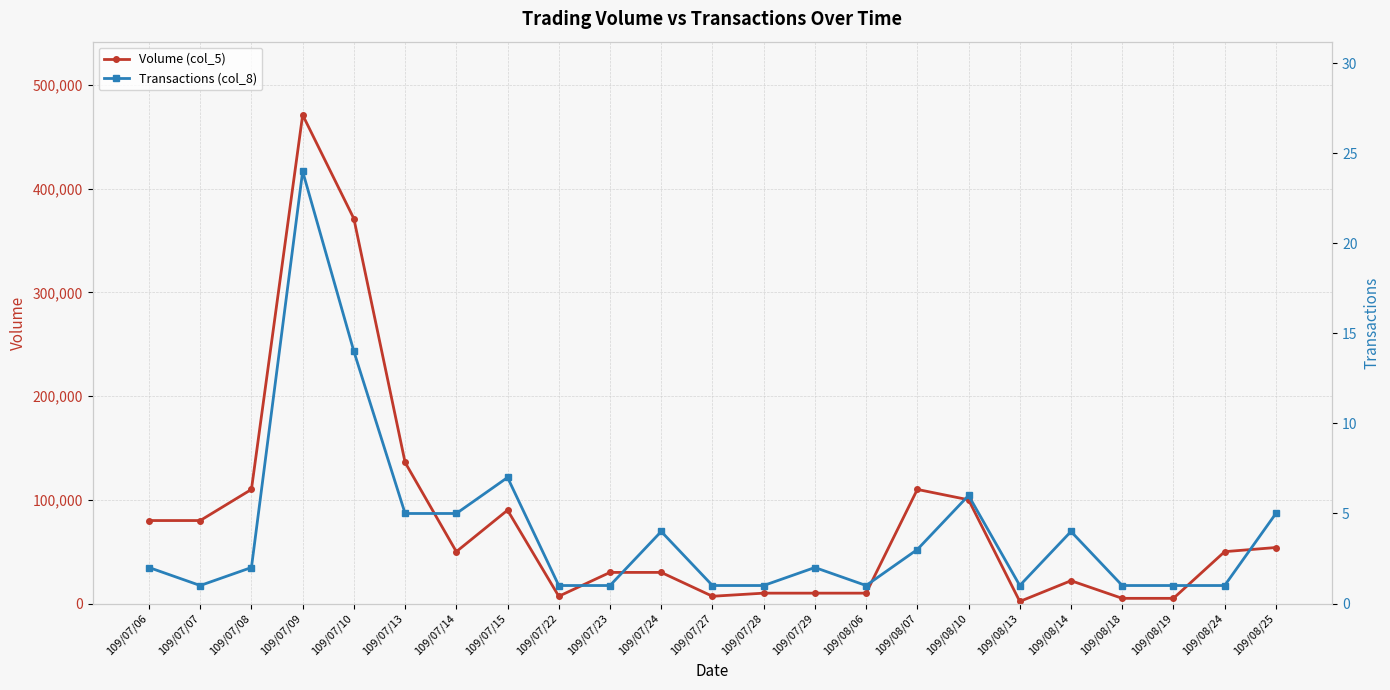

What is the label of the 23rd point from the left?

109/08/25